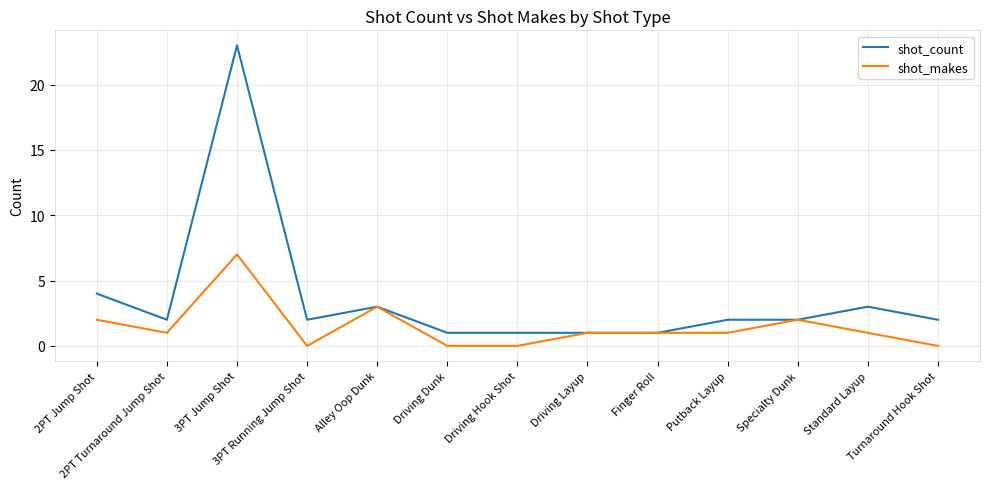

What is the greatest value displayed?

23